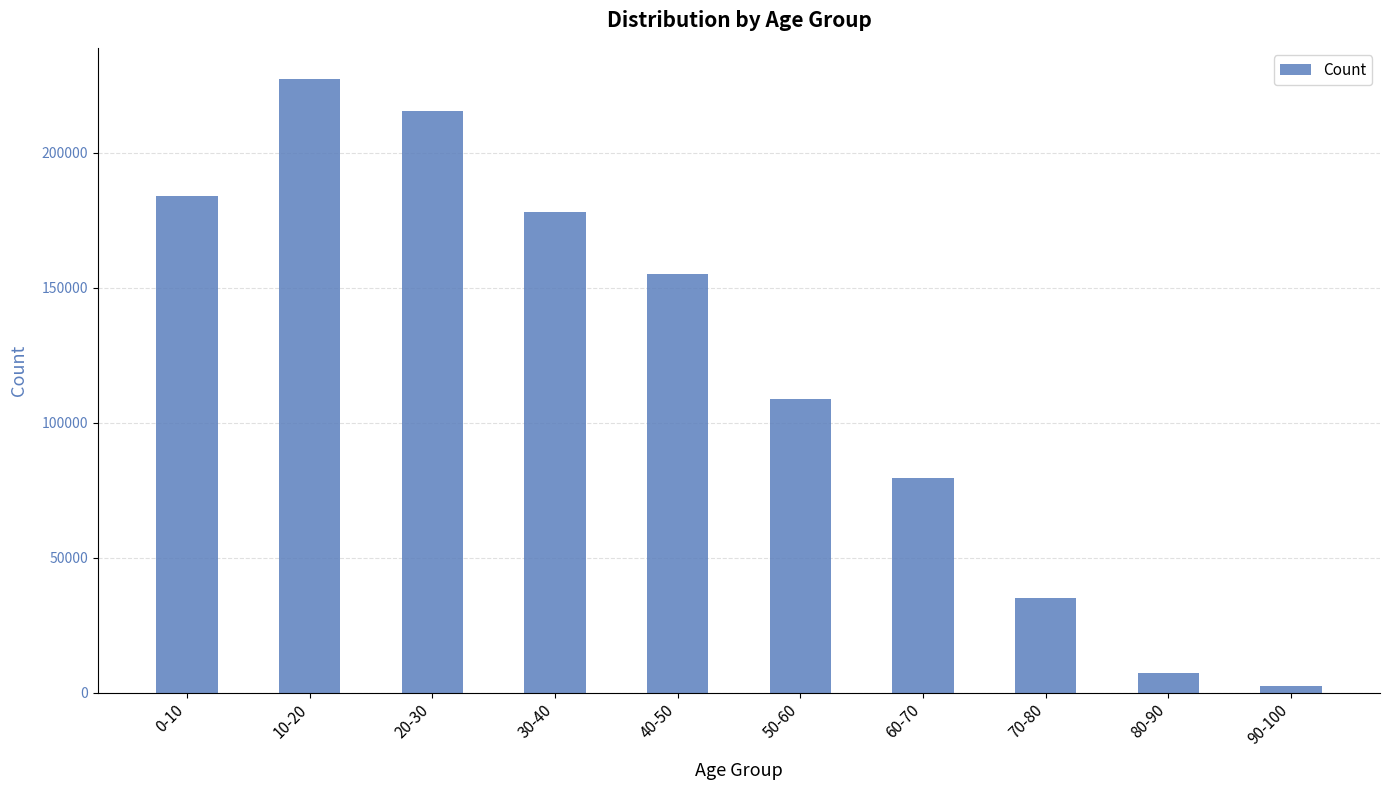

What position from the left is 10-20?

2